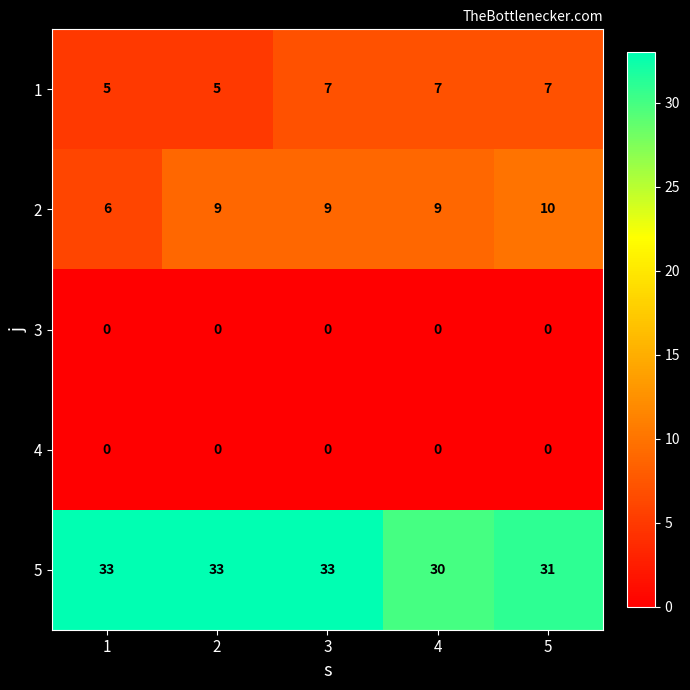

What is the spread (max minus min) of values at 4?

30